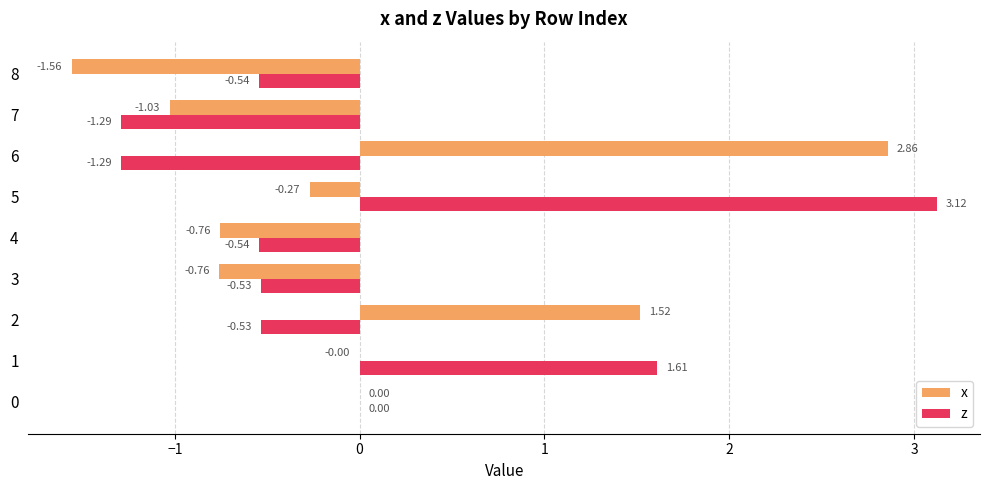

At which category is the sum across all series the highest?

5